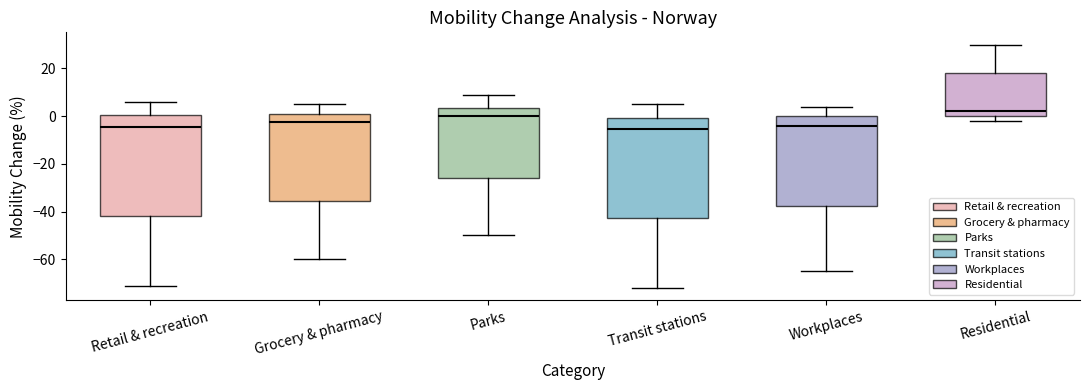

Where does the lower whisker of the box for Parks end on the y-axis? The values are not printed on the chart, so give them approximately, as read against the axis.

-50